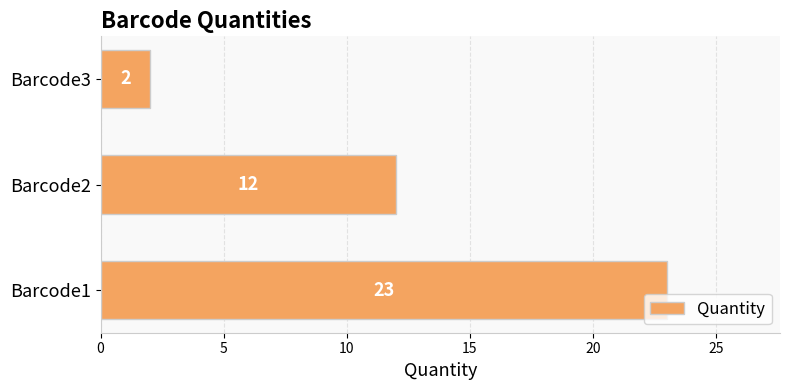

At which label is the value closest to 12?

Barcode2